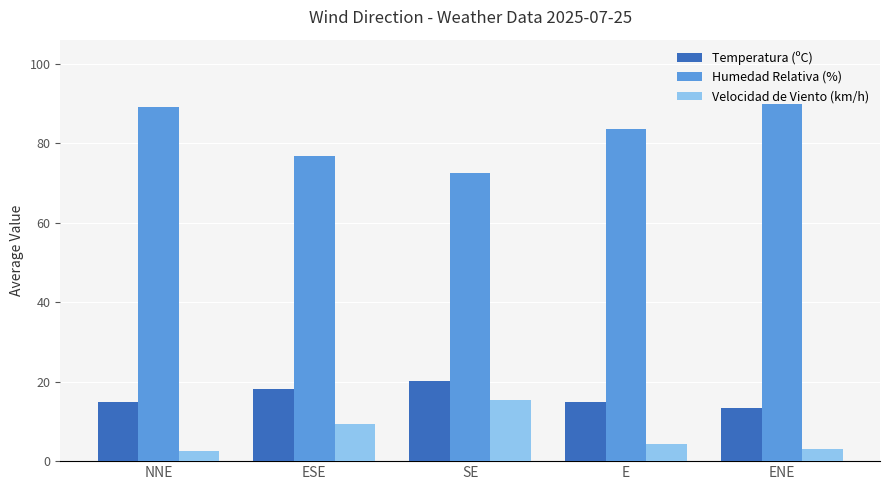

How many groups of bars are there?

5